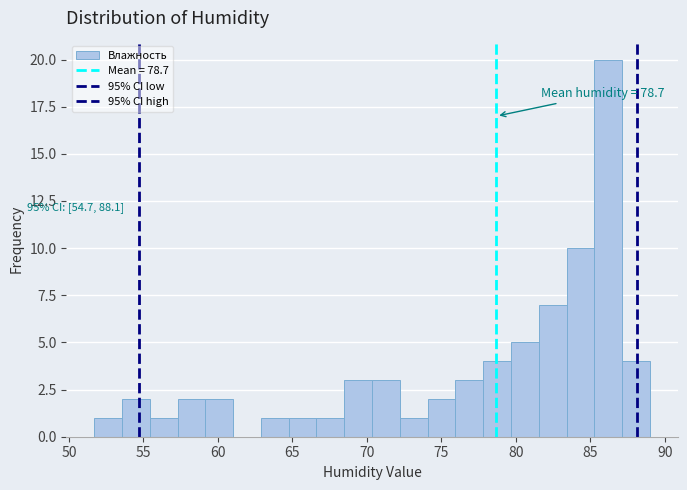

Read against the x-axis, roughly where is the centre of the tallest bar?

86.0